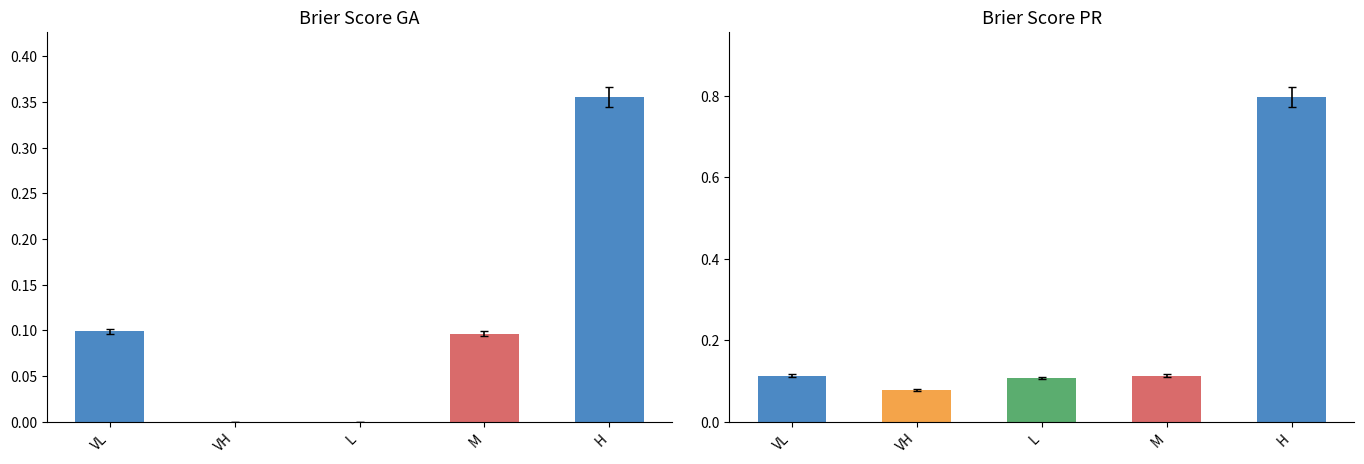

Count the number of categories in the chart.

5